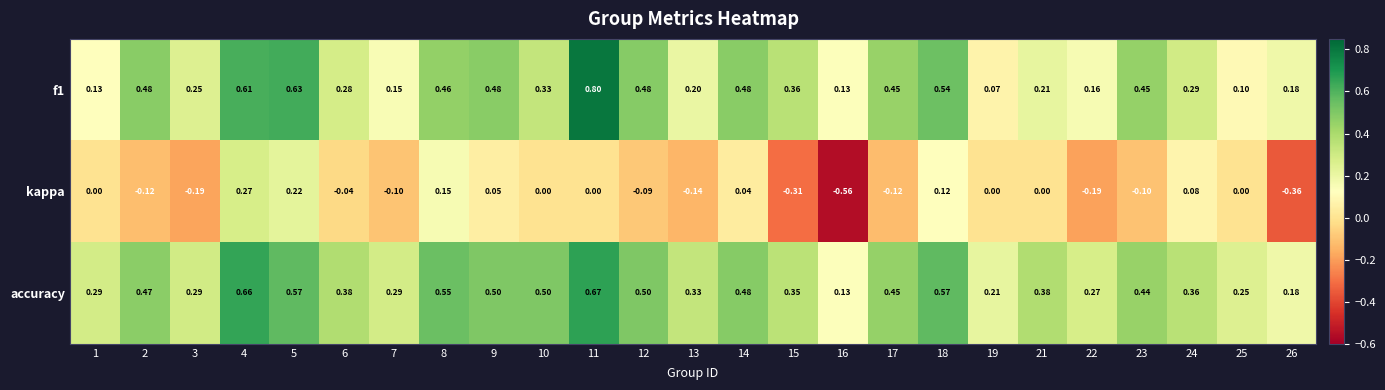

Which series has the widest spread of values?

kappa